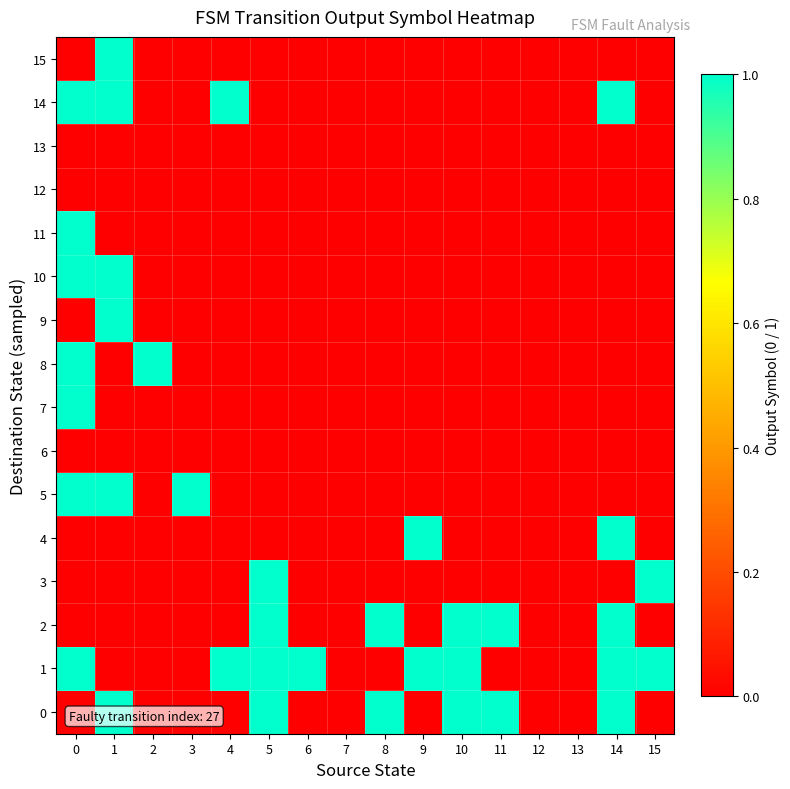

What is the maximum value shown in the chart?

1